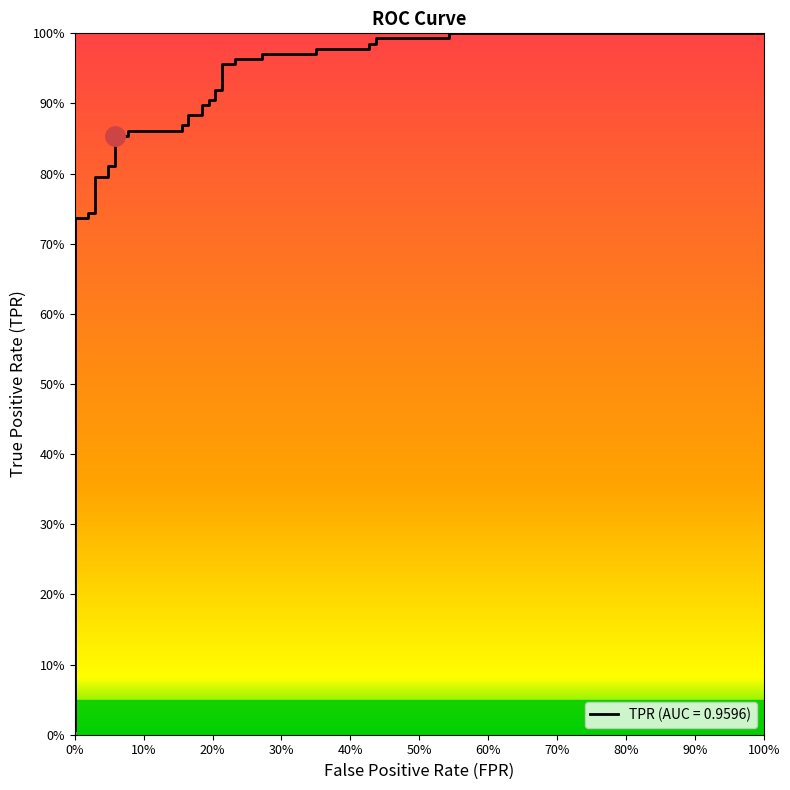

Reading left to right, list all the values displayed in this chart.

0.0	0.1	0.1	0.1	0.7	0.7	0.7	0.7	0.8	0.8	0.8	0.8	0.9	0.9	0.9	0.9	0.9	0.9	0.9	0.9	0.9	0.9	0.9	0.9	0.9	0.9	1.0	1.0	1.0	1.0	1.0	1.0	1.0	1.0	1.0	1.0	1.0	1.0	1.0	1.0